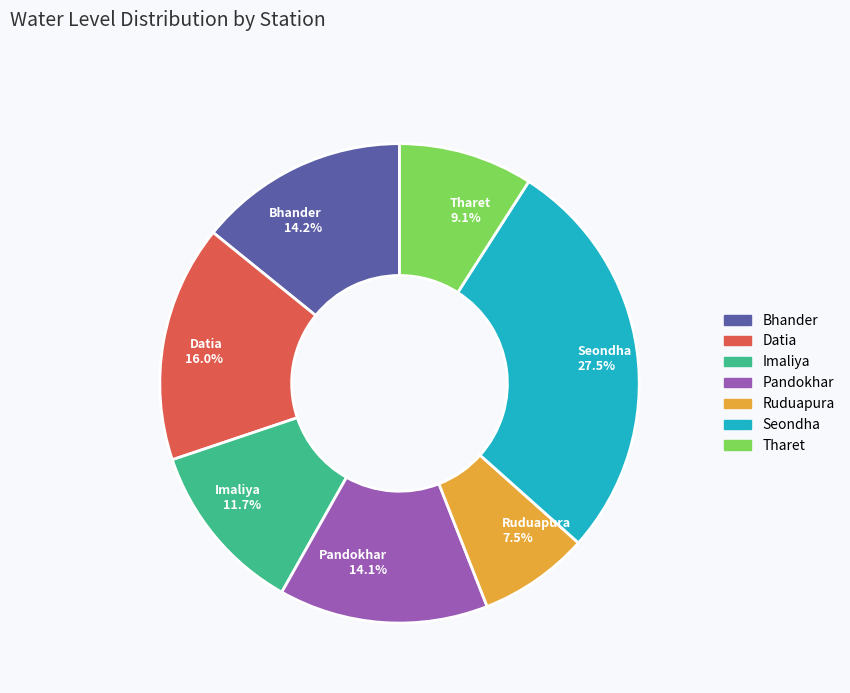

Count the number of slices in the pie.

7